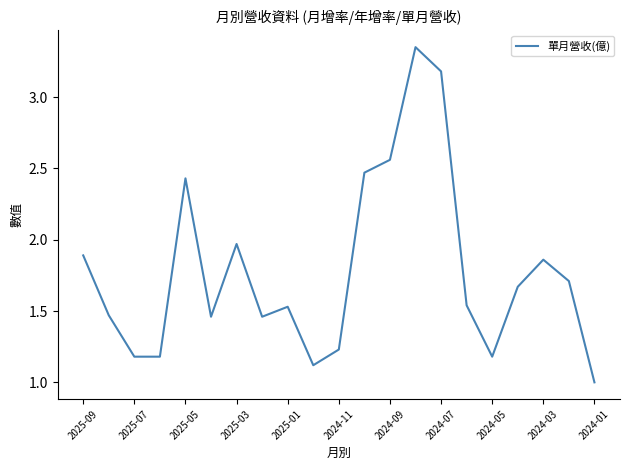

What is the smallest value displayed?

1.0